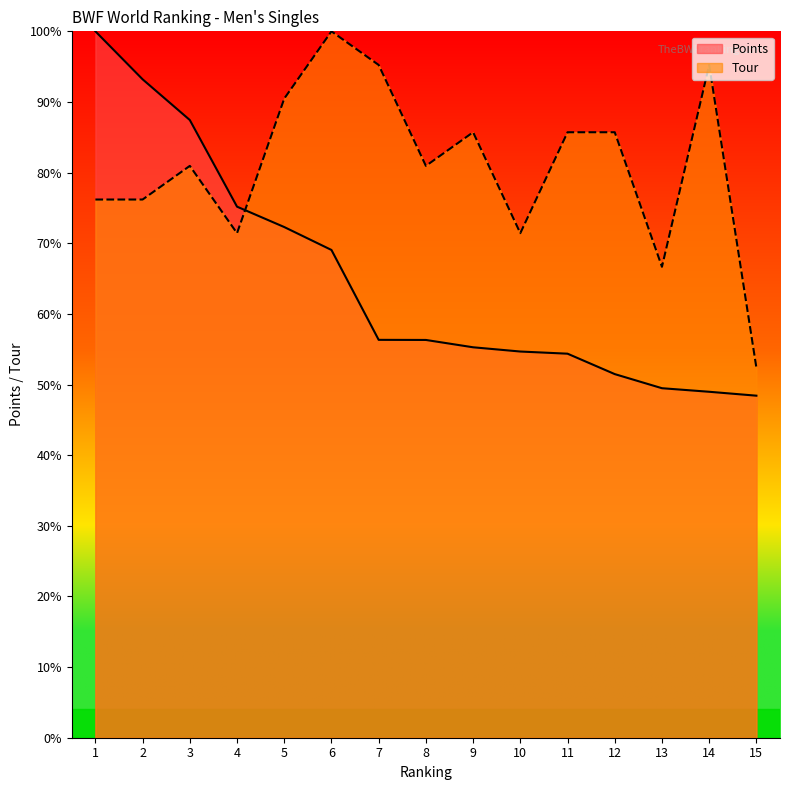

Is the value of Points at 5 greater than the value of Tour at 3?

No